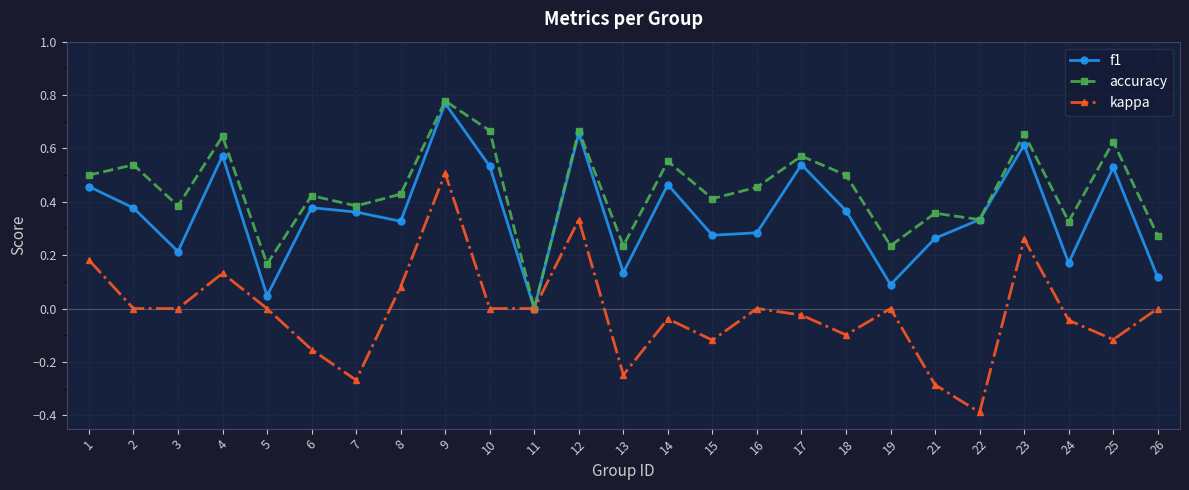

At which category does f1 reach its first local valley?

3